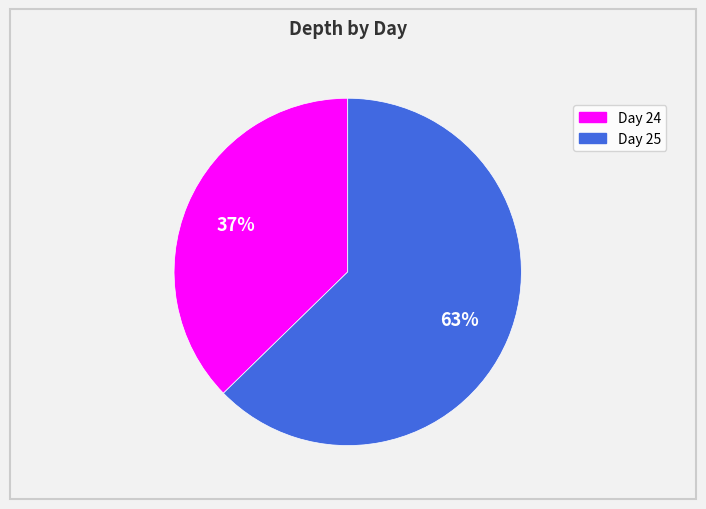

Is there any slice that represents more than half of the pie?

Yes